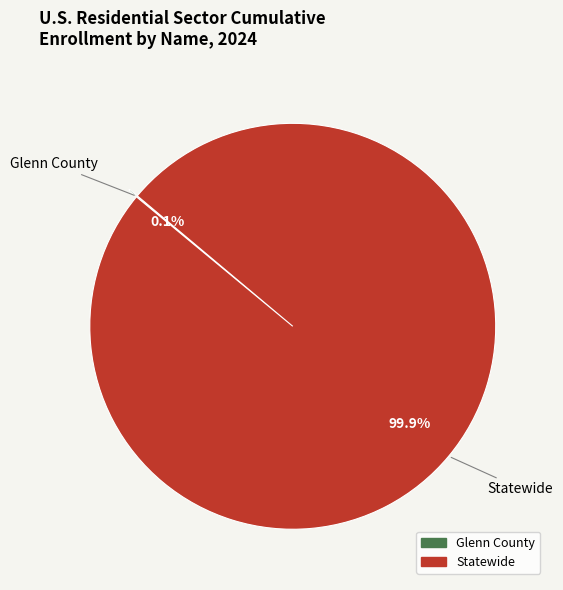

Which slice is the largest?

Statewide